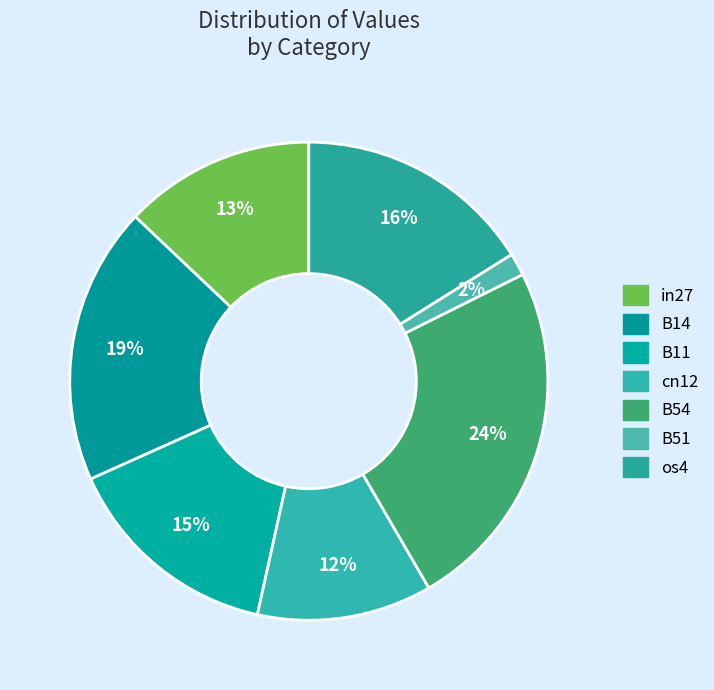

Combined, what portion of the pie is B14 and B54?

42.8%